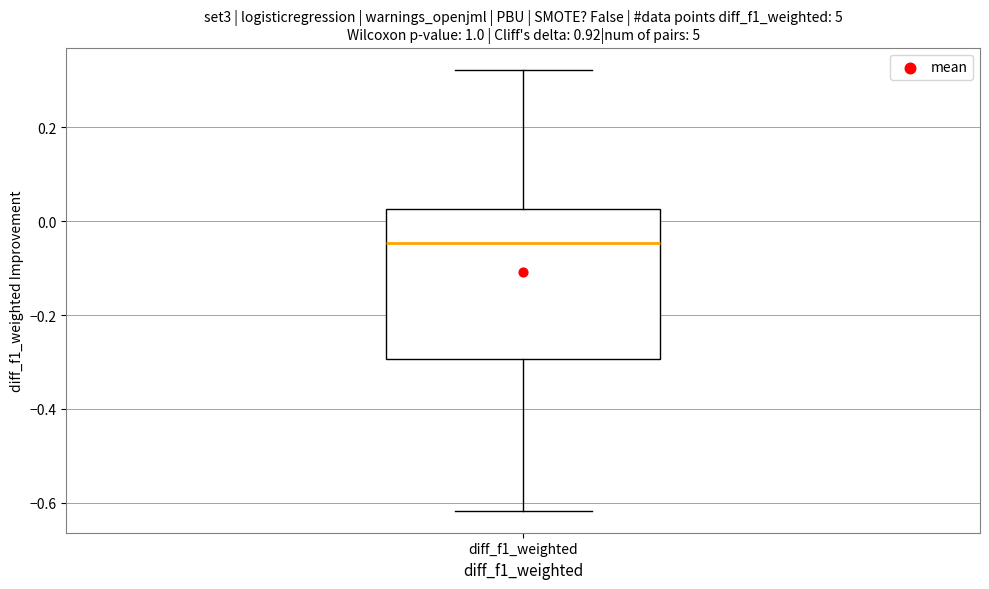

Read this box plot against the y-axis: the position of the median line, the range covered by the box, and the ends of both whiskers. The values are not printed on the chart, so give them approximately, as read against the axis.

median -0.04, box -0.30 to 0.02, whiskers -0.62 to 0.32